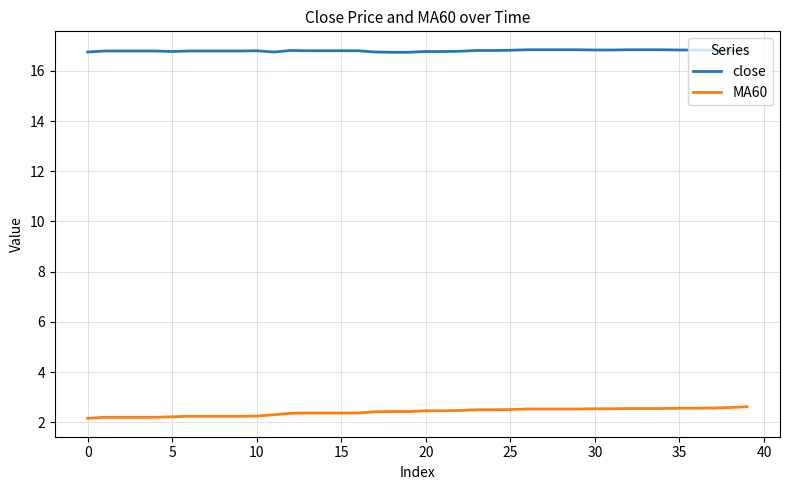

List the series in order of their overall mean, lowest first.

MA60, close